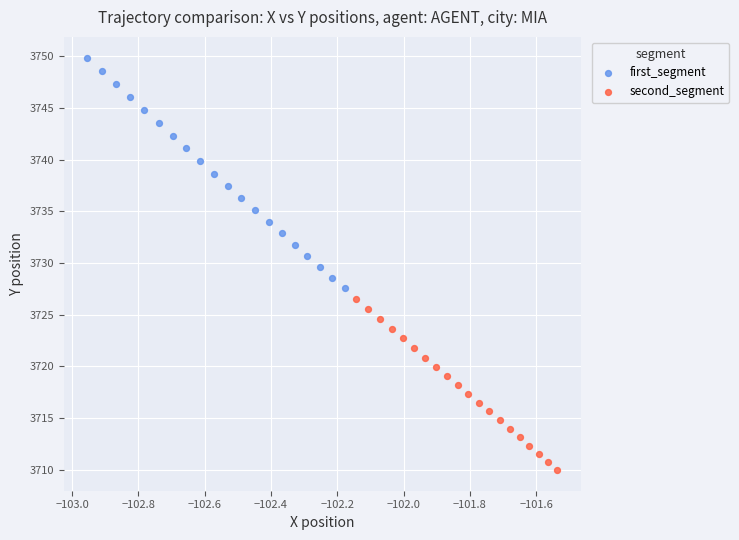

What are all the series names shown in the legend?

first_segment, second_segment